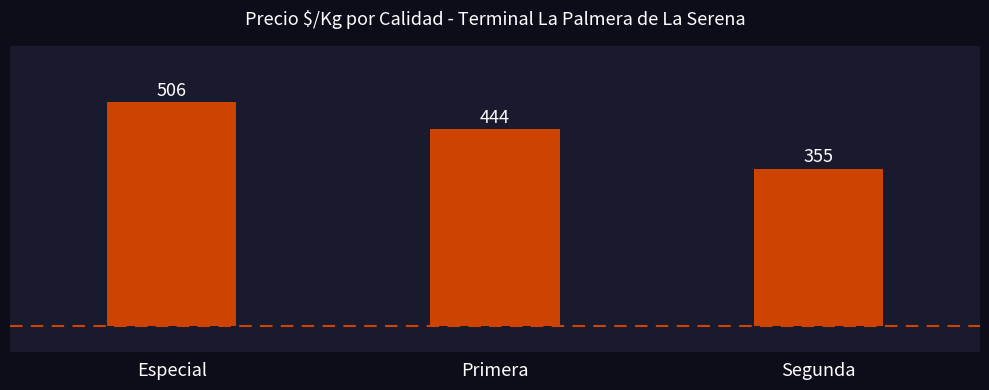

What is the change in value from Especial to Segunda?

-151